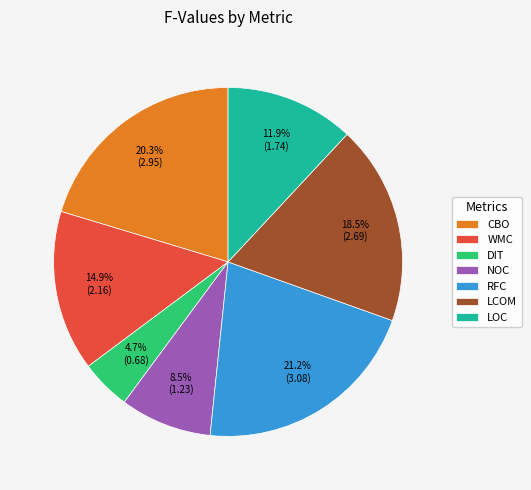

Count the number of slices in the pie.

7